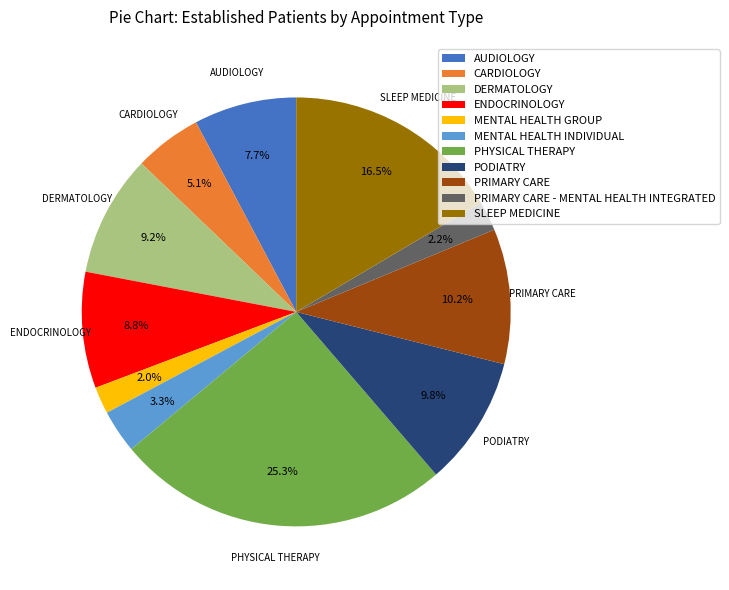

Is there any slice that represents more than half of the pie?

No